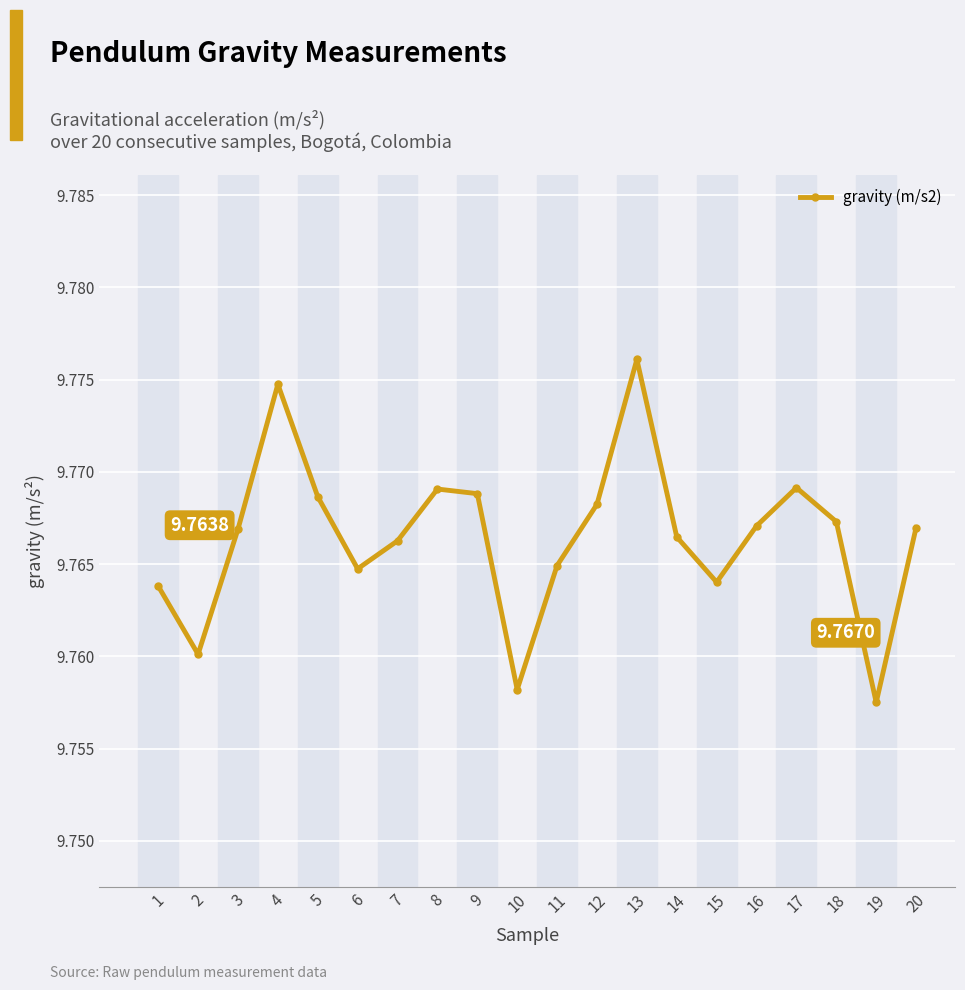

What is the sum of all values?

195.3